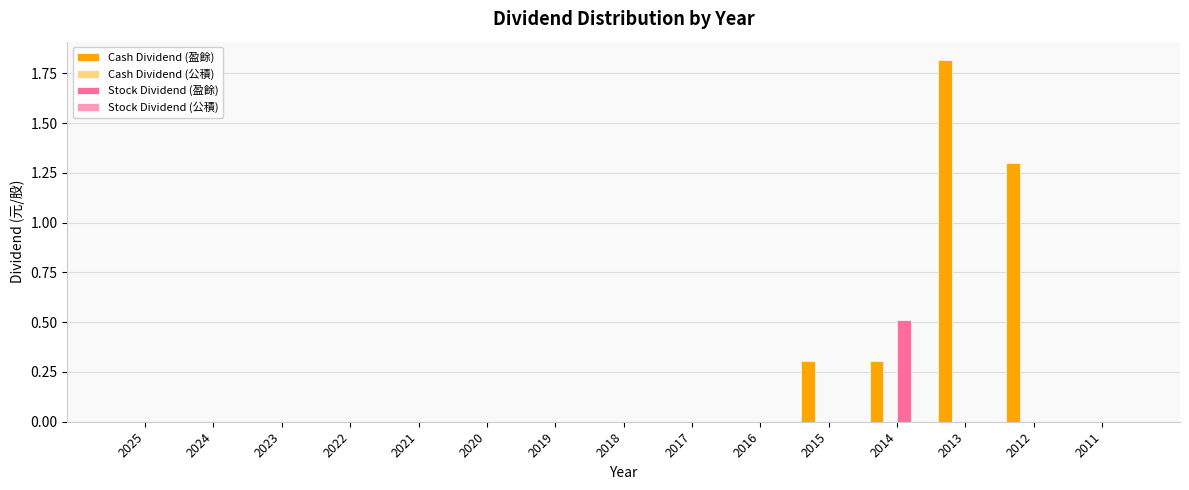

True or false: Cash Dividend (盈餘) has a value of -1.3 at 2016.

False